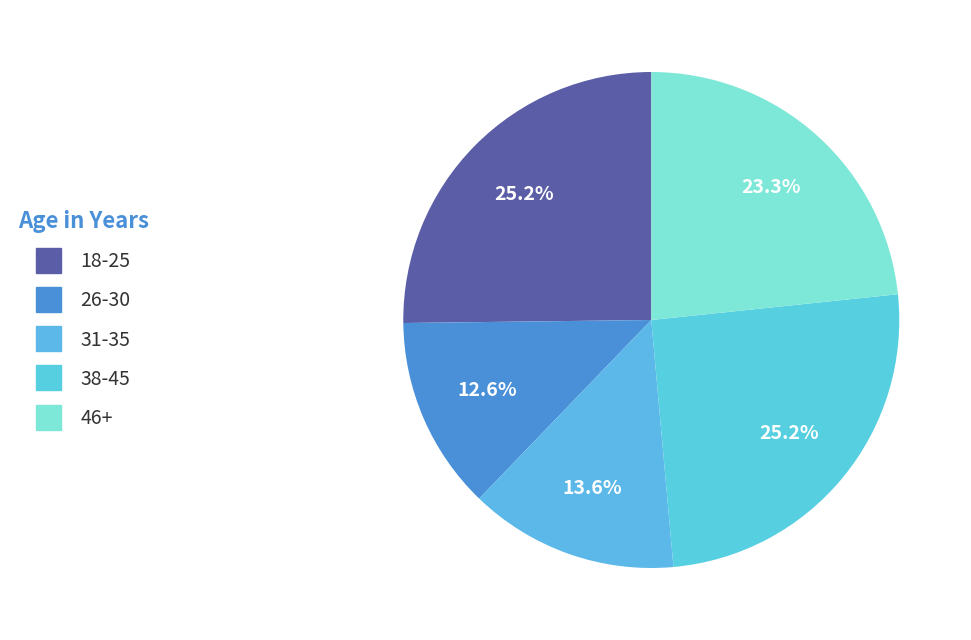

Count the number of slices in the pie.

5